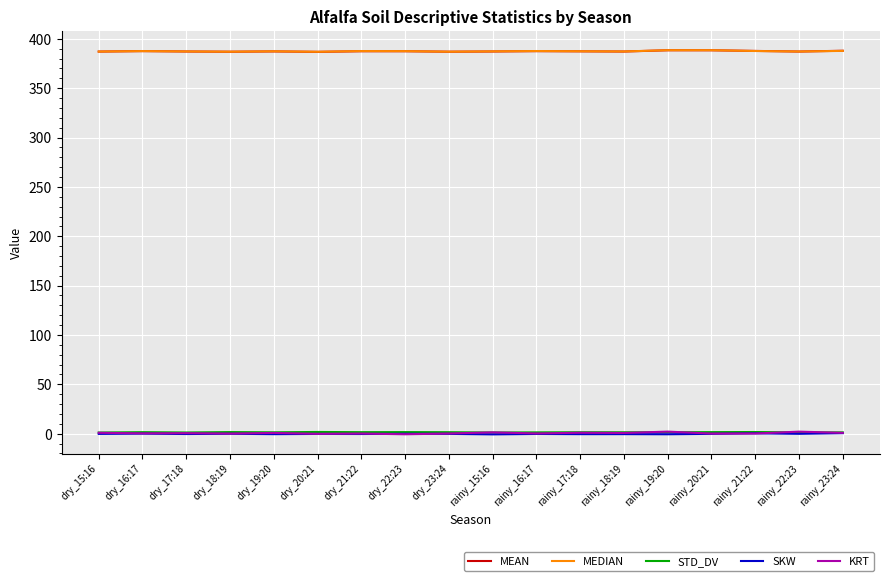

True or false: MEAN and SKW intersect in this chart.

False